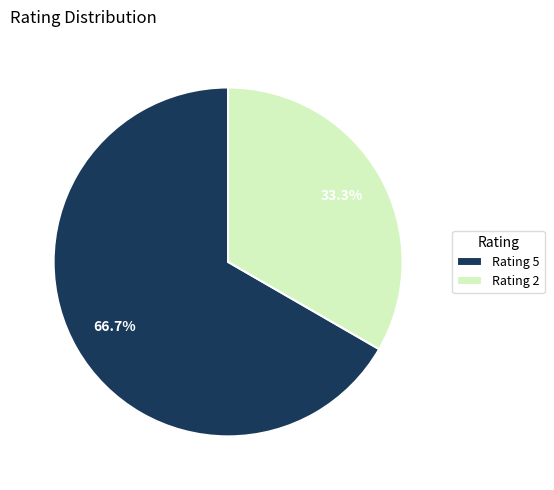

Which slice is the smallest?

Rating 2